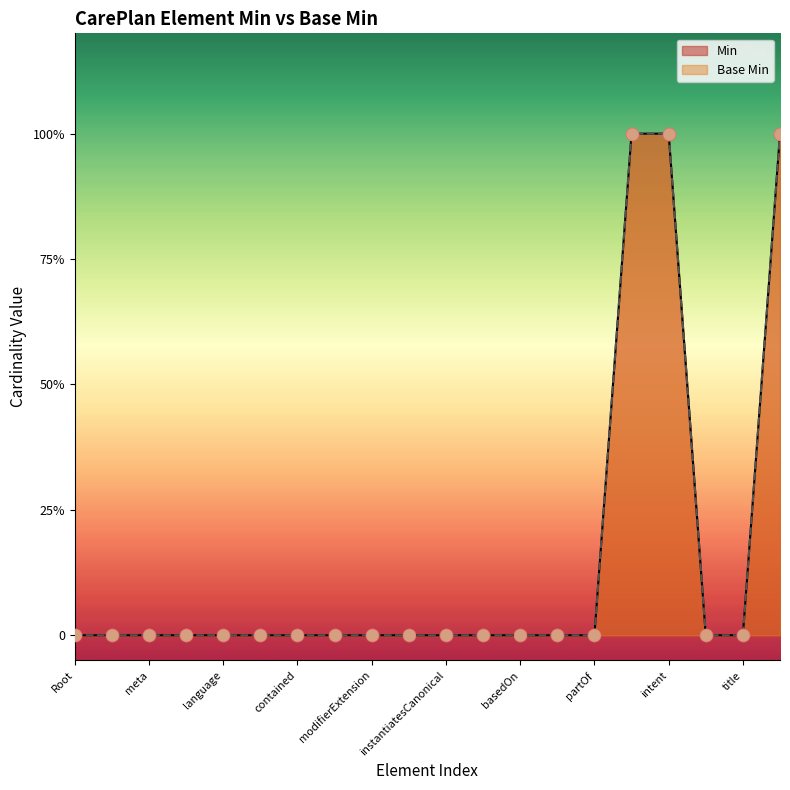

Which series reaches the minimum Y coordinate?

Min